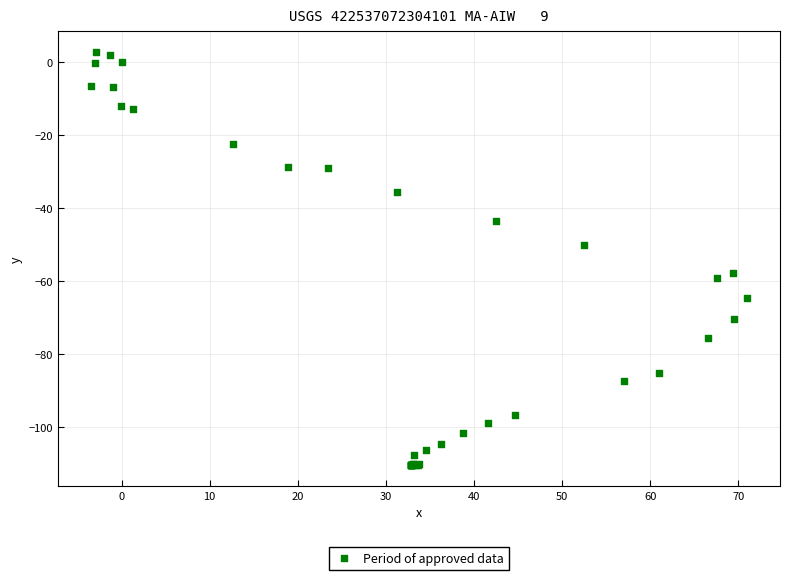

What Y value in the scatter plot is closest to -53?

-50.1